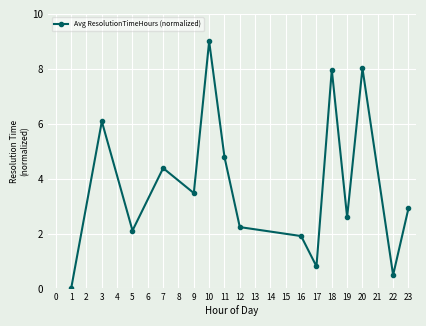

Is it true that the value at 1 is 5.9?

False